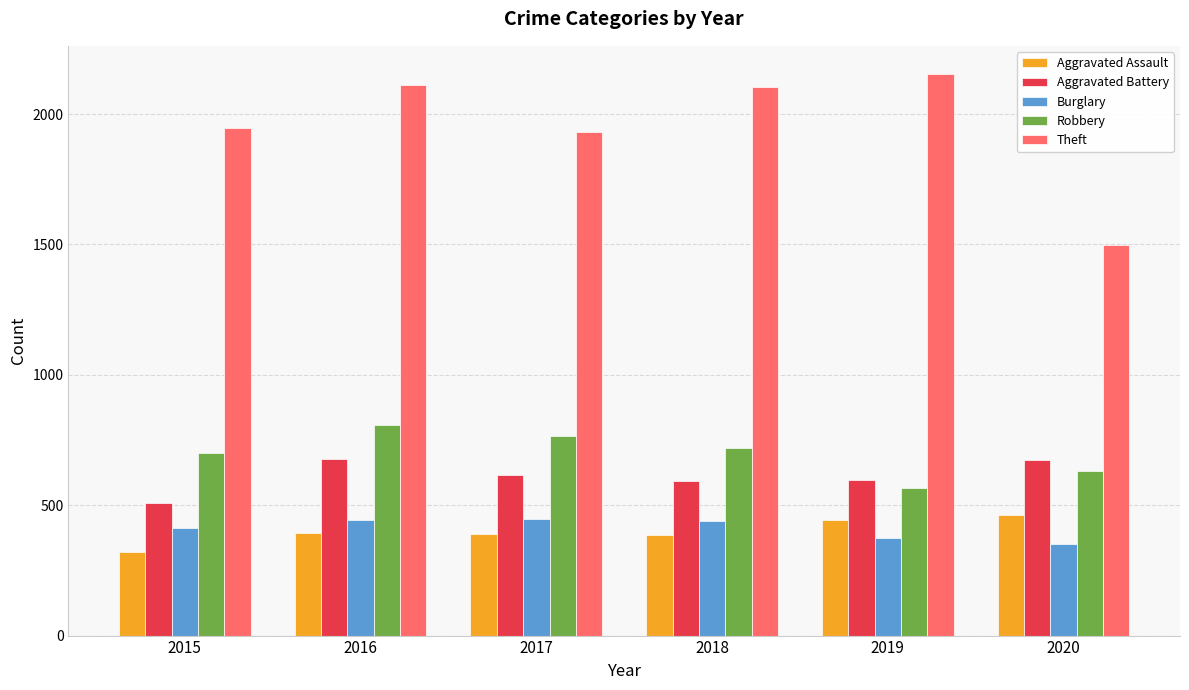

Is the value of Theft at 2020 greater than the value of Robbery at 2020?

Yes